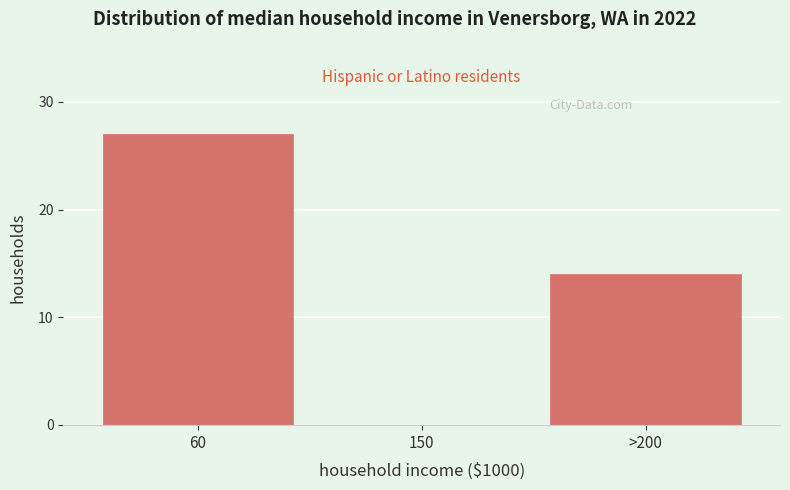

Reading left to right, extract all data points from this chart.

60=27	150=0	>200=14